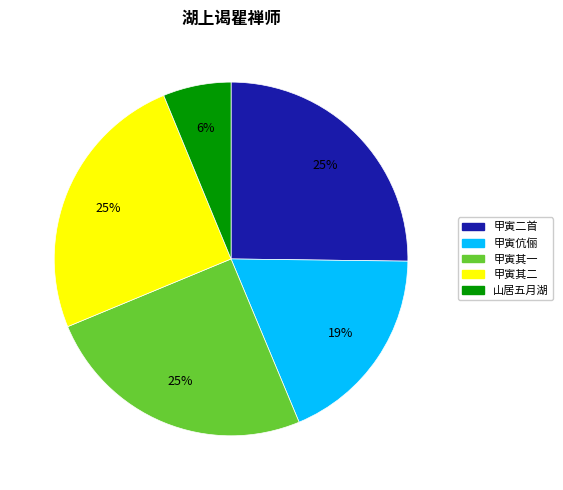

Is there a majority slice in this chart?

No